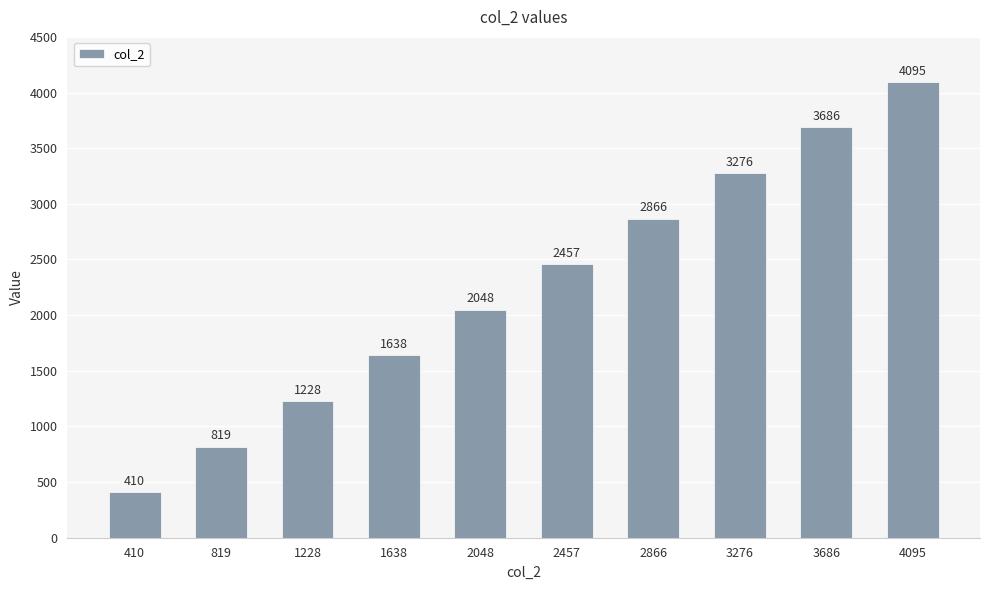

What is the greatest value displayed?

4095